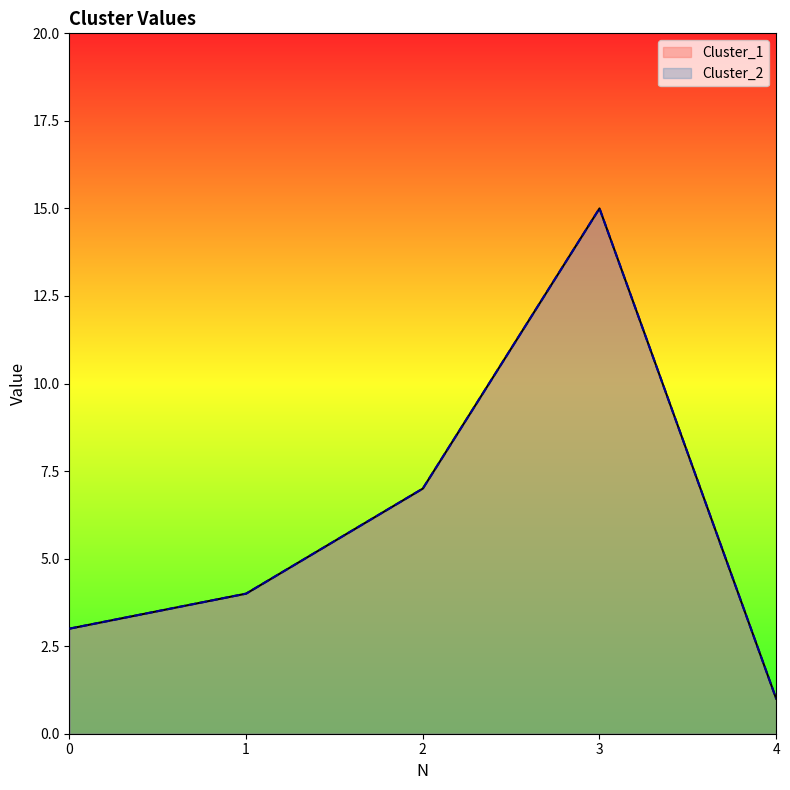

At which category does the chart reach its peak across all series?

3